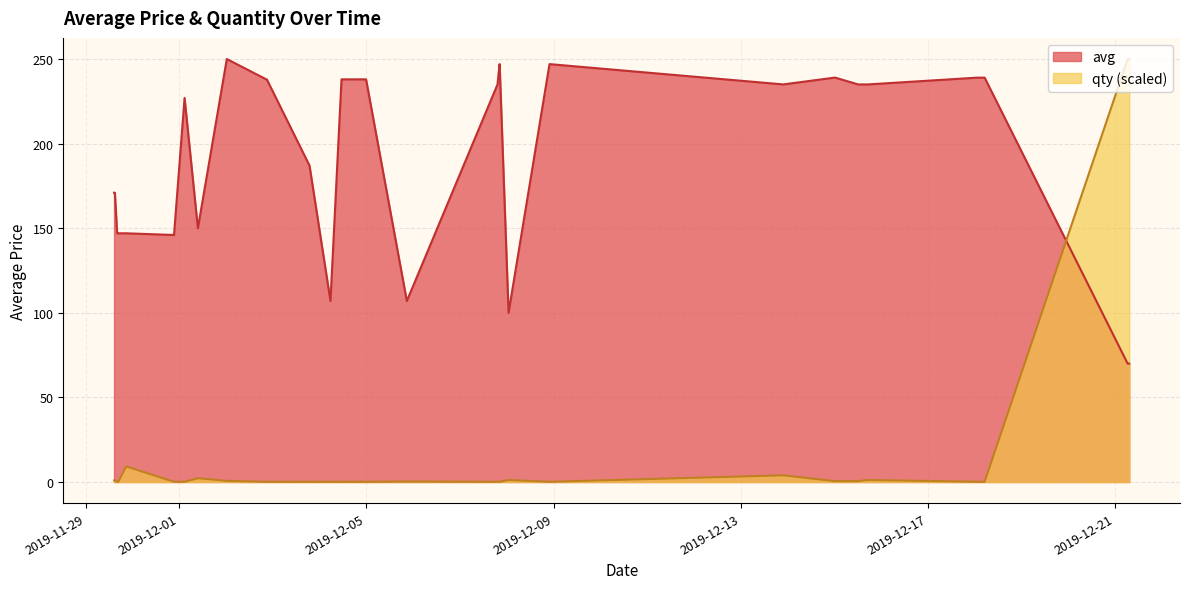

Rank the series by their average value, from lowest to highest.

qty (scaled), avg